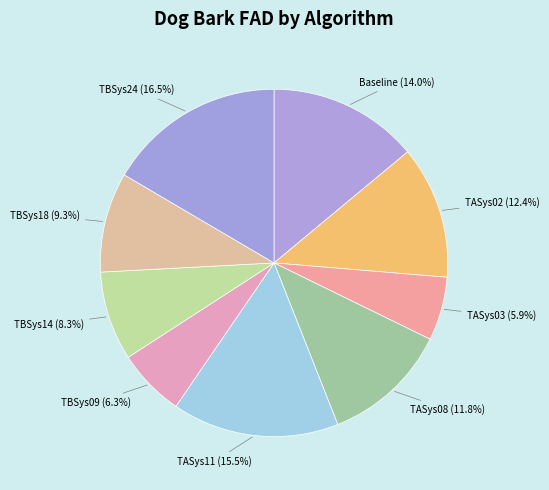

Which category has the biggest portion of the pie?

TBSys24